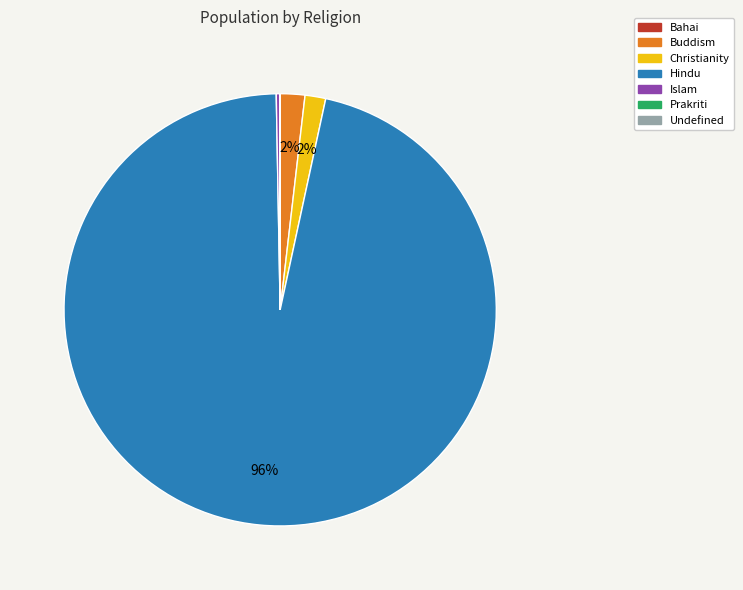

The Buddism slice represents 2% of the pie. True or false?

True